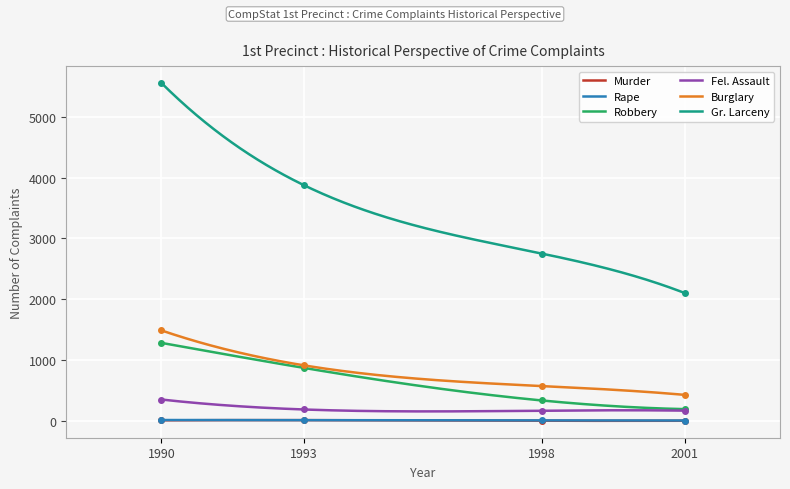

Reading left to right, extract all data points from this chart.

Murder: 1990=8	1993=11	1998=1	2001=1
Rape: 1990=13	1993=11	1998=7	2001=5
Robbery: 1990=1281	1993=869	1998=334	2001=192
Fel. Assault: 1990=350	1993=186	1998=166	2001=167
Burglary: 1990=1486	1993=911	1998=571	2001=426
Gr. Larceny: 1990=5554	1993=3872	1998=2749	2001=2100